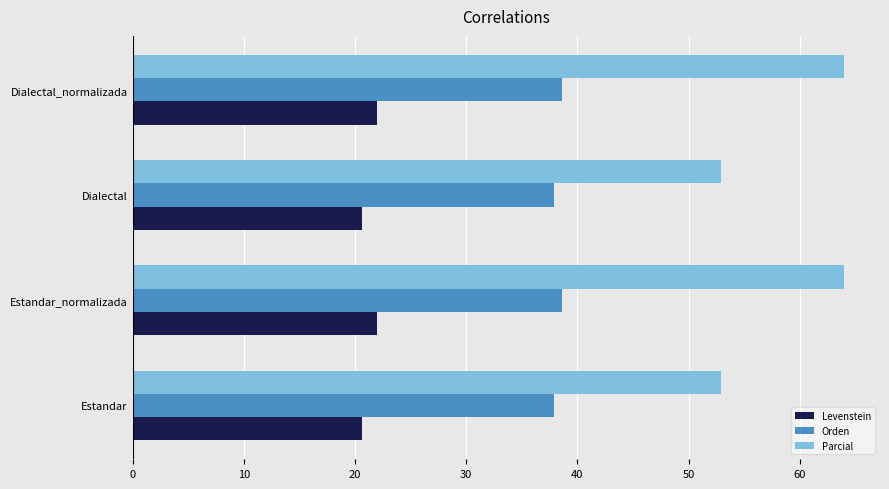

List the series in order of their peak value, highest first.

Parcial, Orden, Levenstein